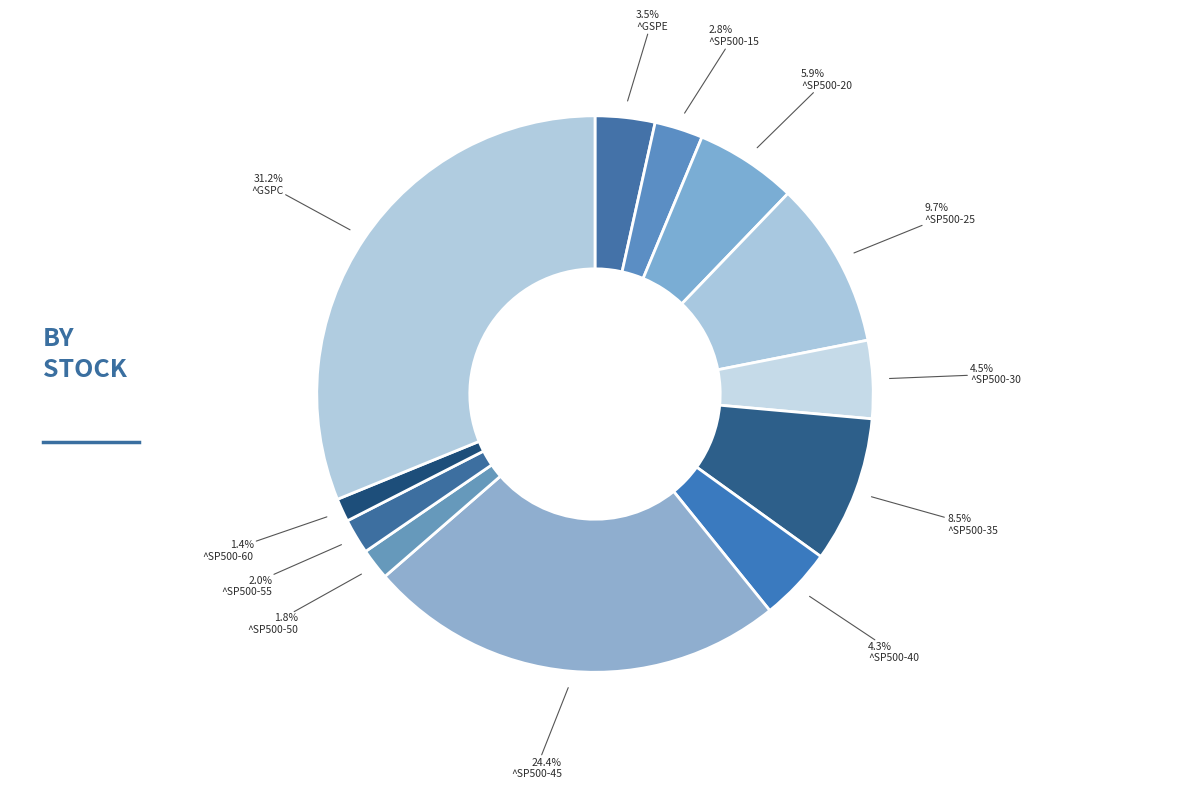

How many segments does this pie chart have?

12